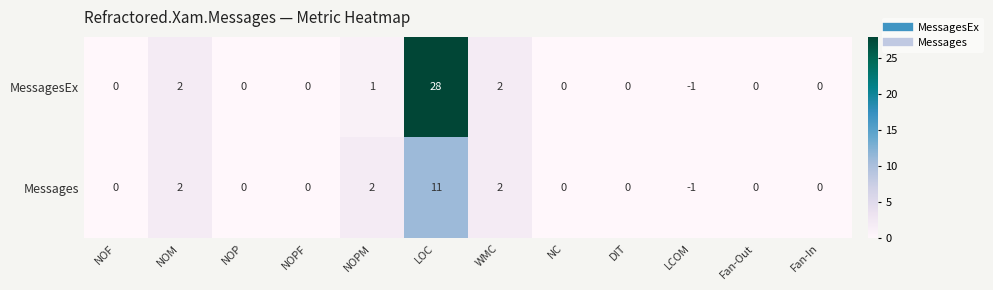

Which category has the lowest value across all series?

LCOM